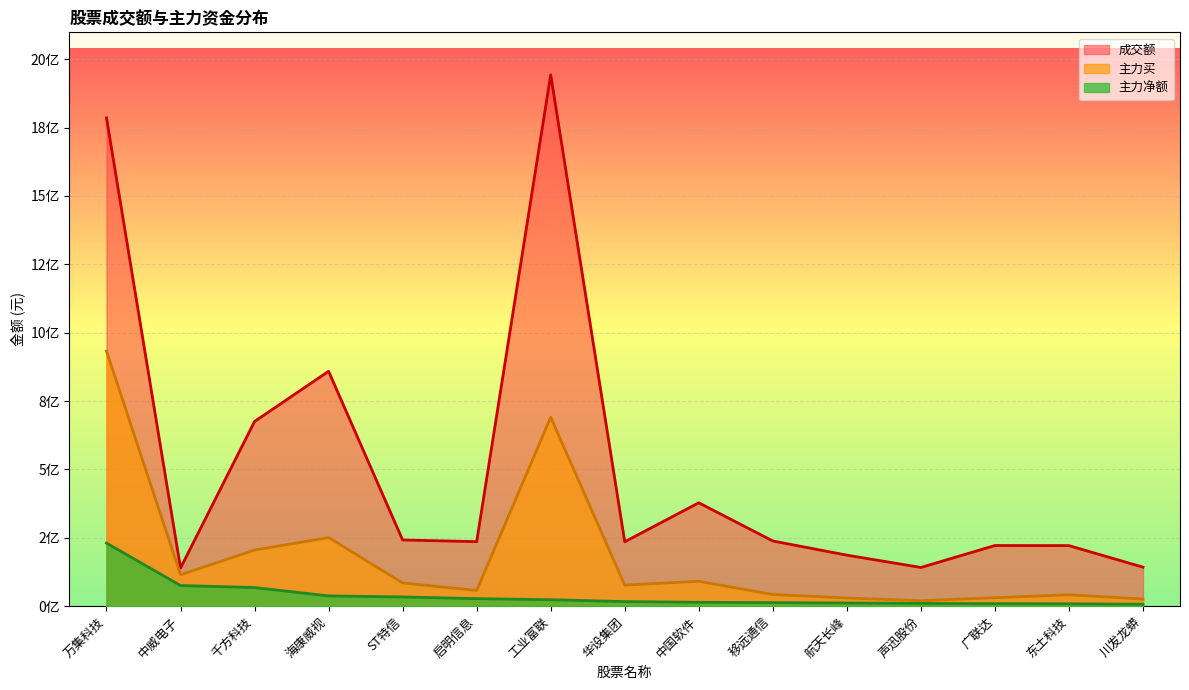

What is the label of the 14th point from the right?

中威电子